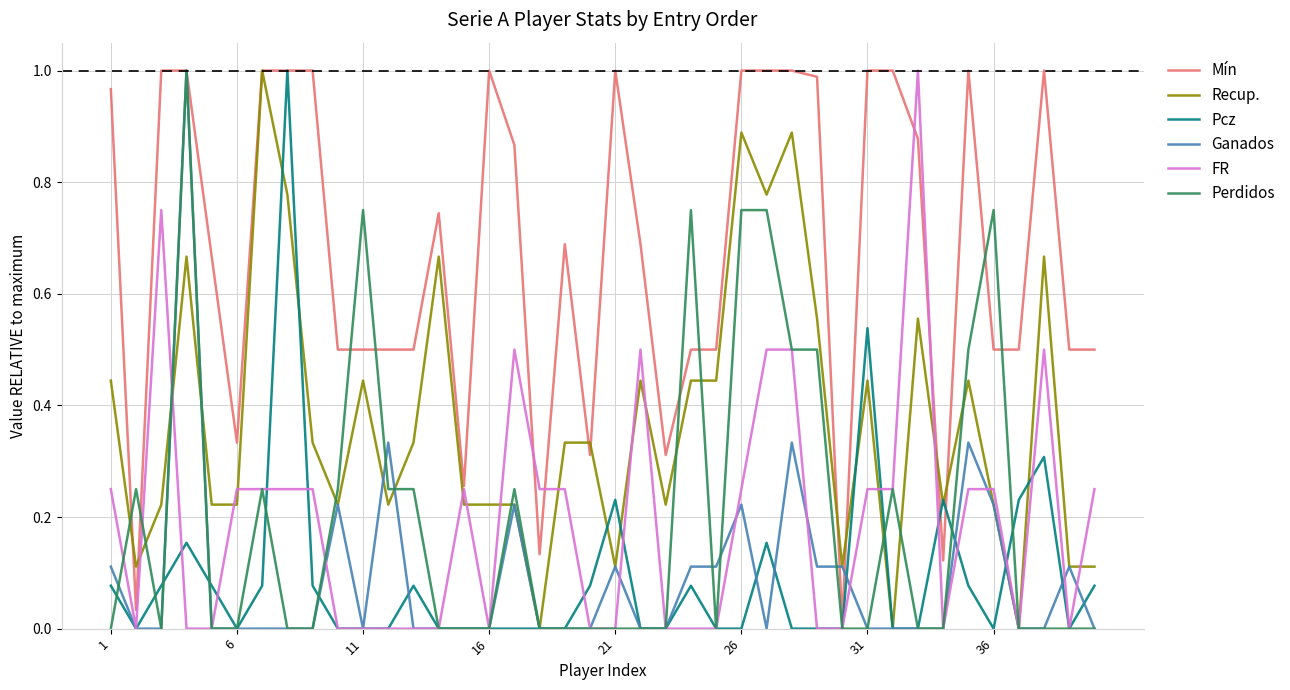

What are all the series names shown in the legend?

Mín, Recup., Pcz, Ganados, FR, Perdidos